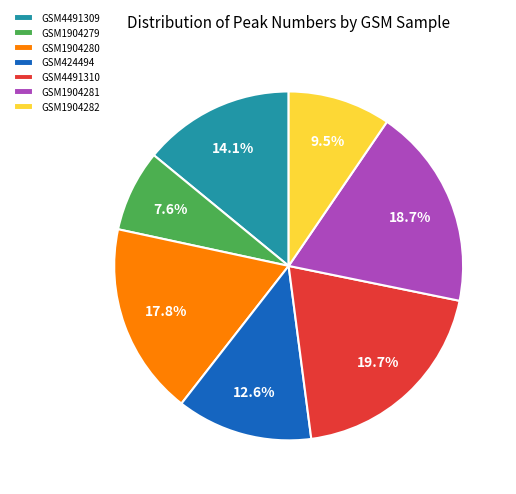

How many slices are in this pie chart?

7